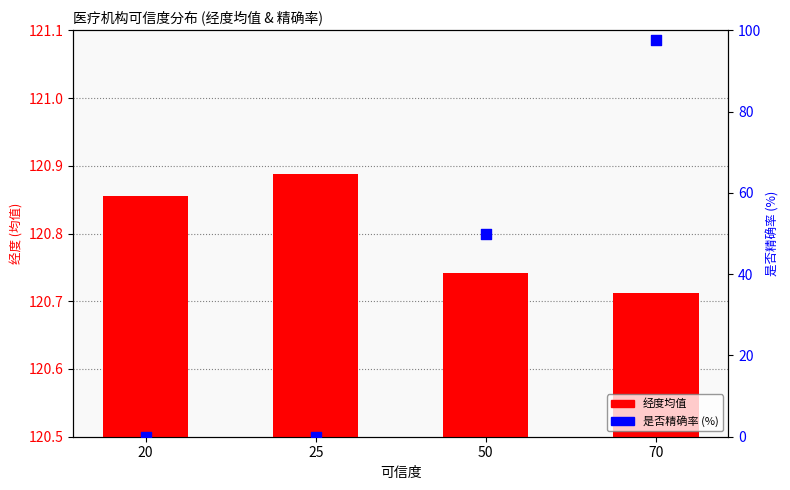

At which category is the sum across all series the highest?

70